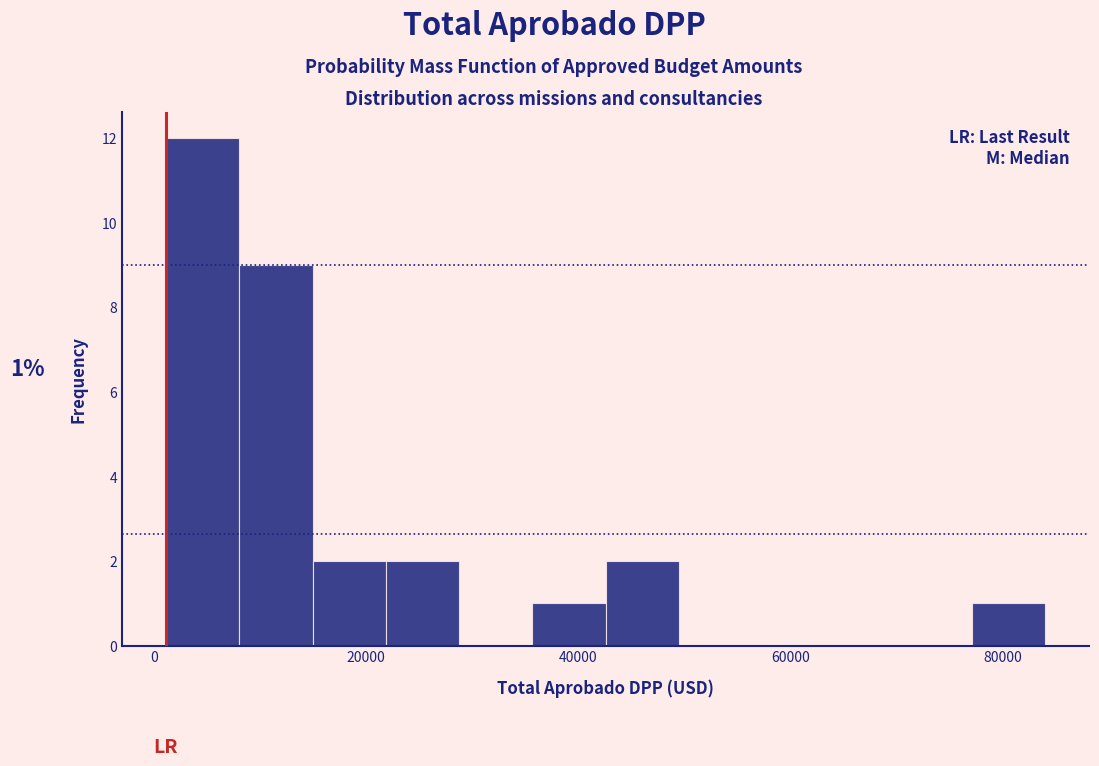

Around what value on the x-axis is the tallest bar? Give the approximate position of its centre, as read against the axis.

4000